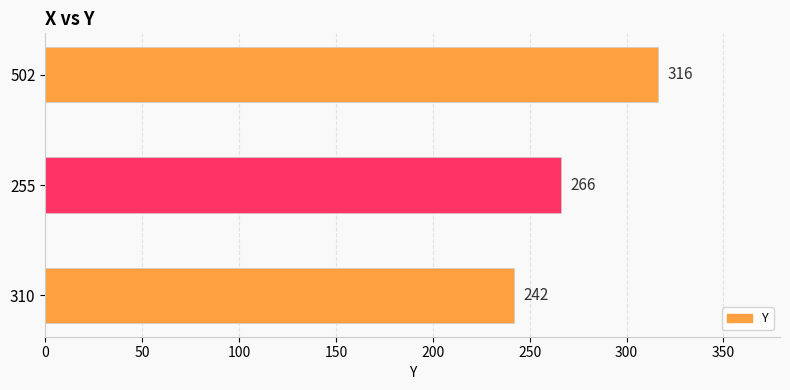

How many bars are there in total?

3